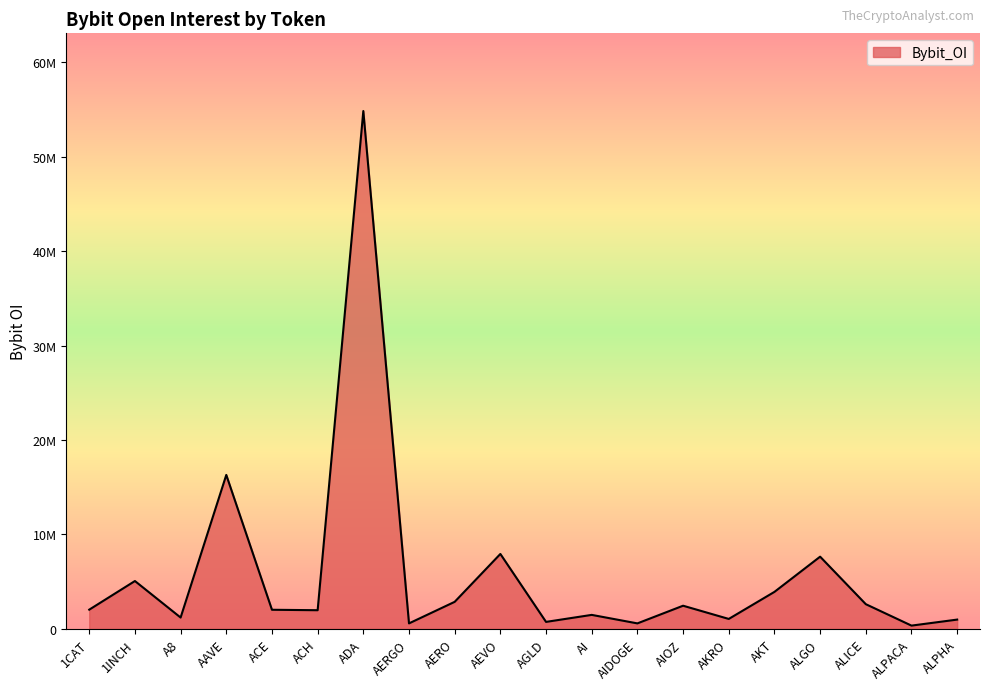

Is this an area chart (filled region under the line)?

Yes